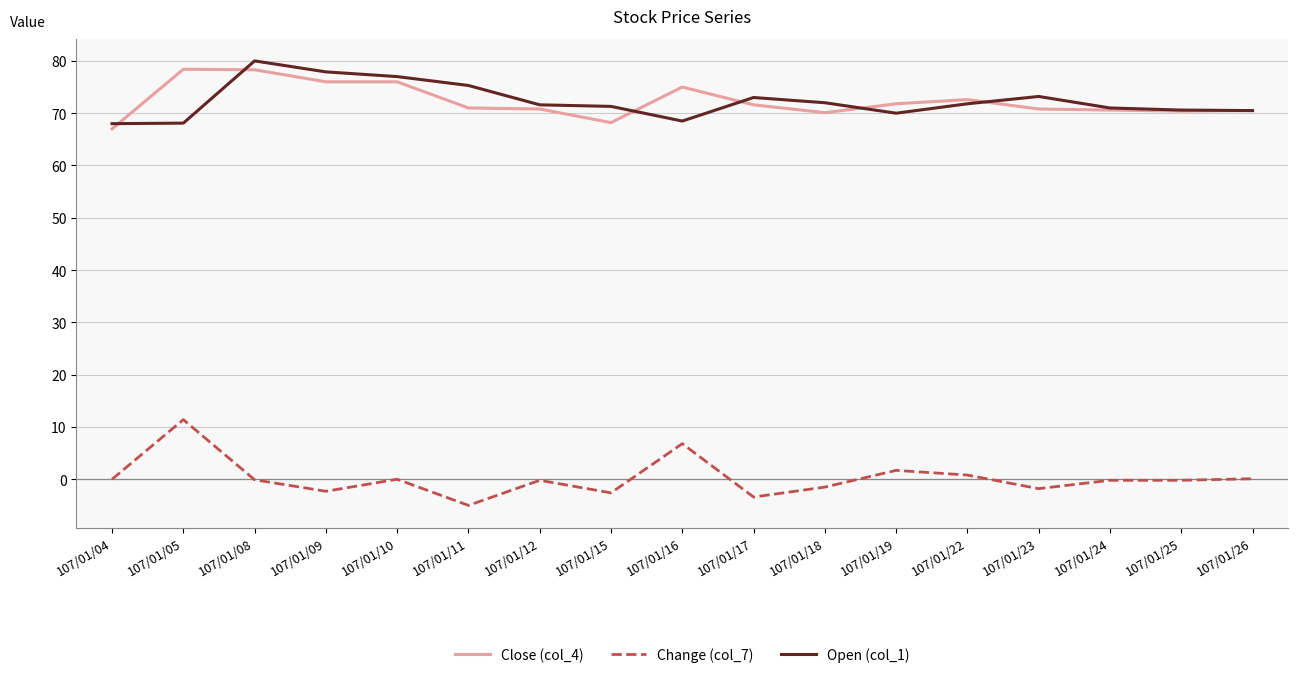

How many lines are shown in the chart?

3